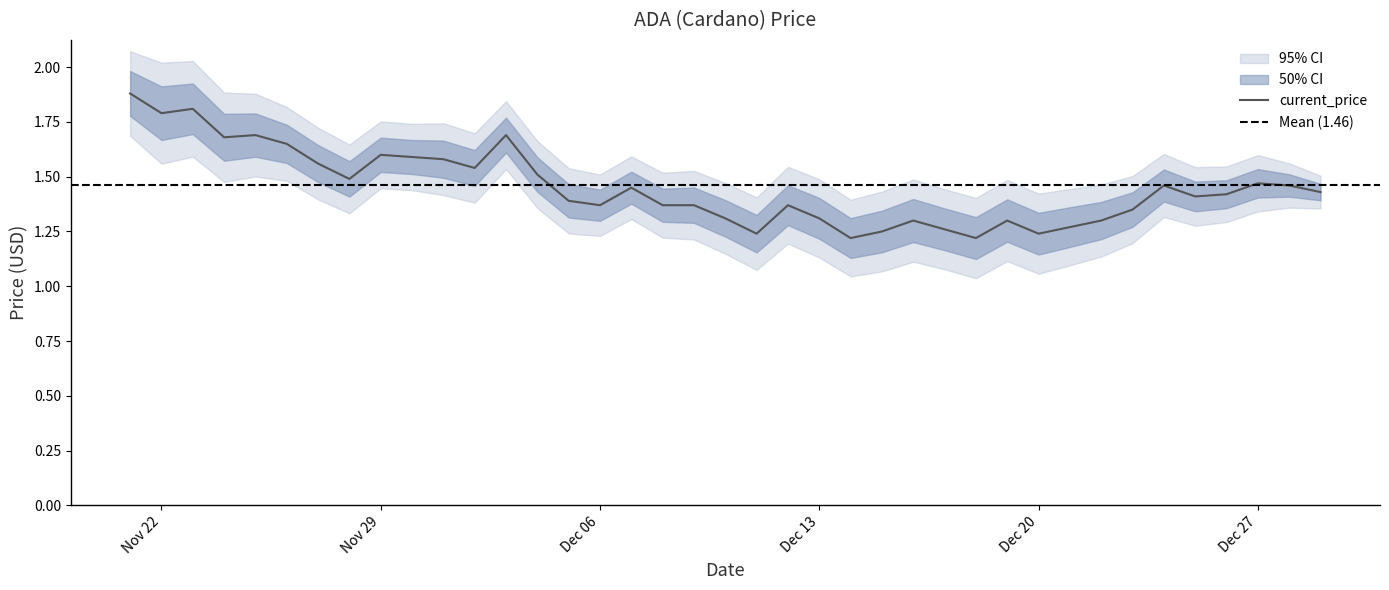

Is it true that the value at 11/21/2021 is 1.9?

True